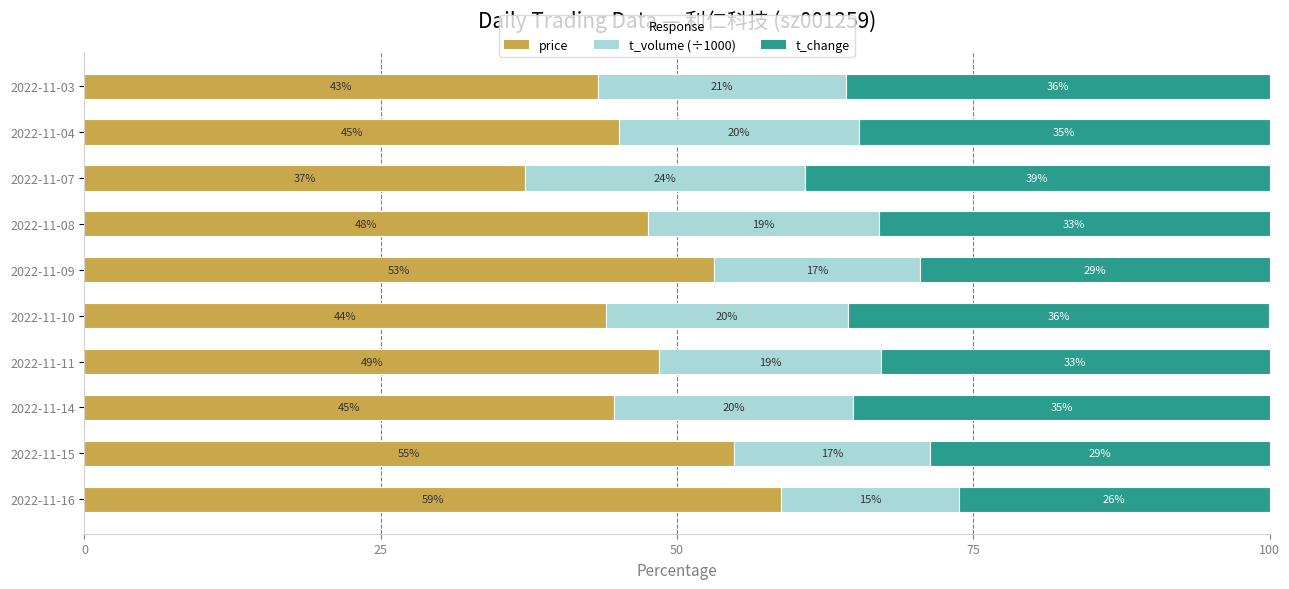

What is the value of the t_volume (÷1000) bar at the 9th from the left?

20.3